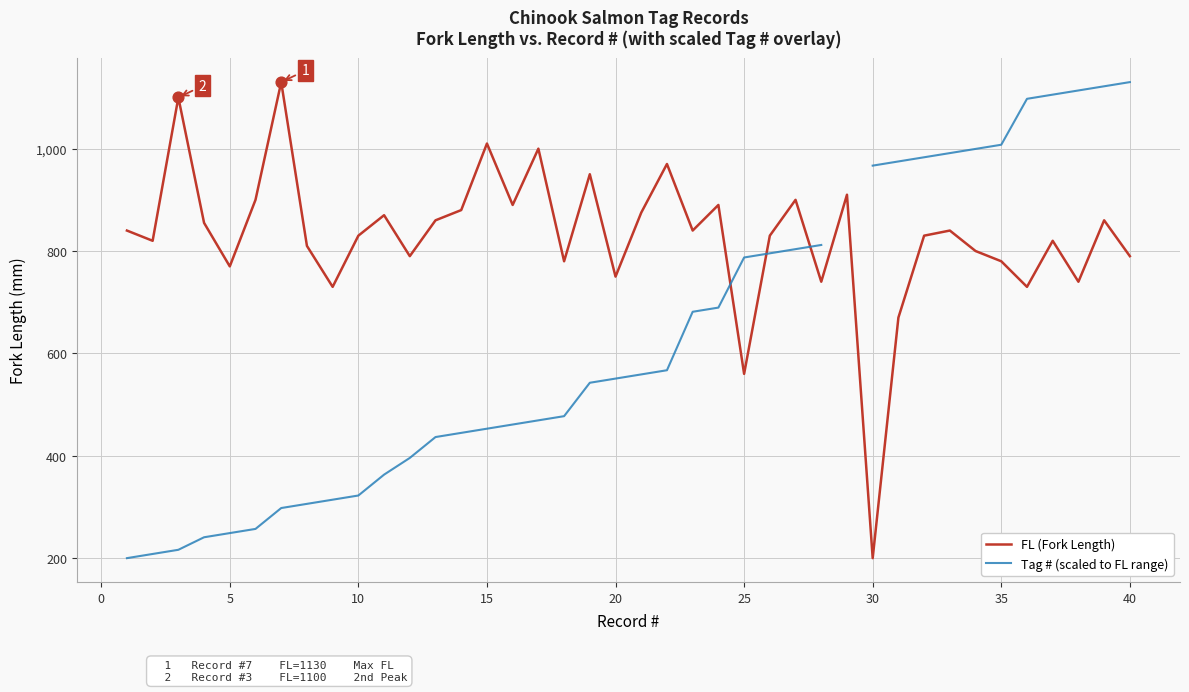

Which series has the largest Y range (max minus min)?

FL (Fork Length)